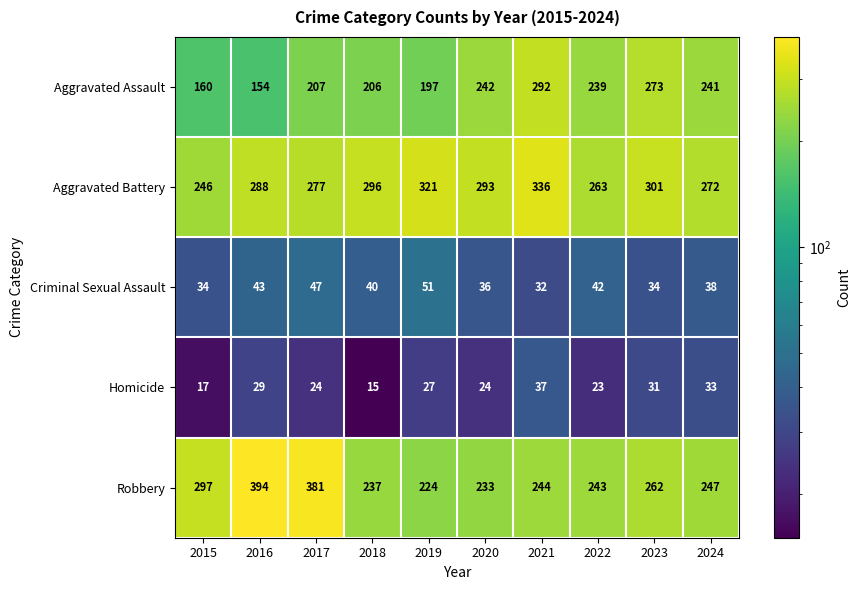

Is it true that Robbery equals 381 at 2017?

True